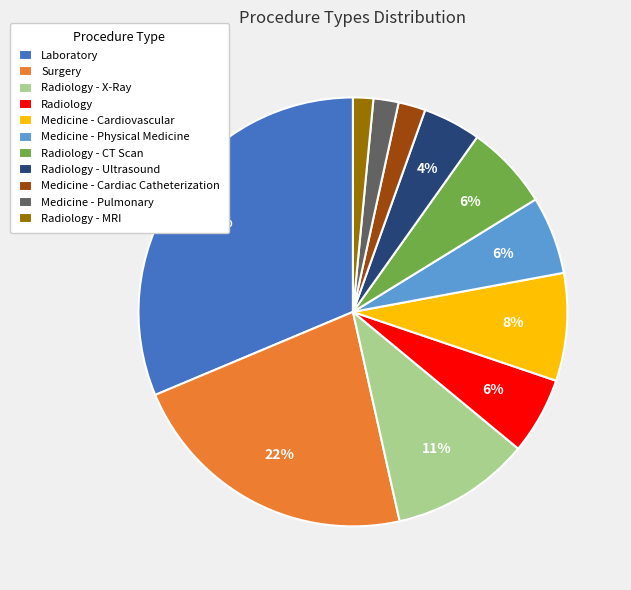

Approximately how many times larger is the value at Medicine - Cardiovascular compared to Surgery?

0.4